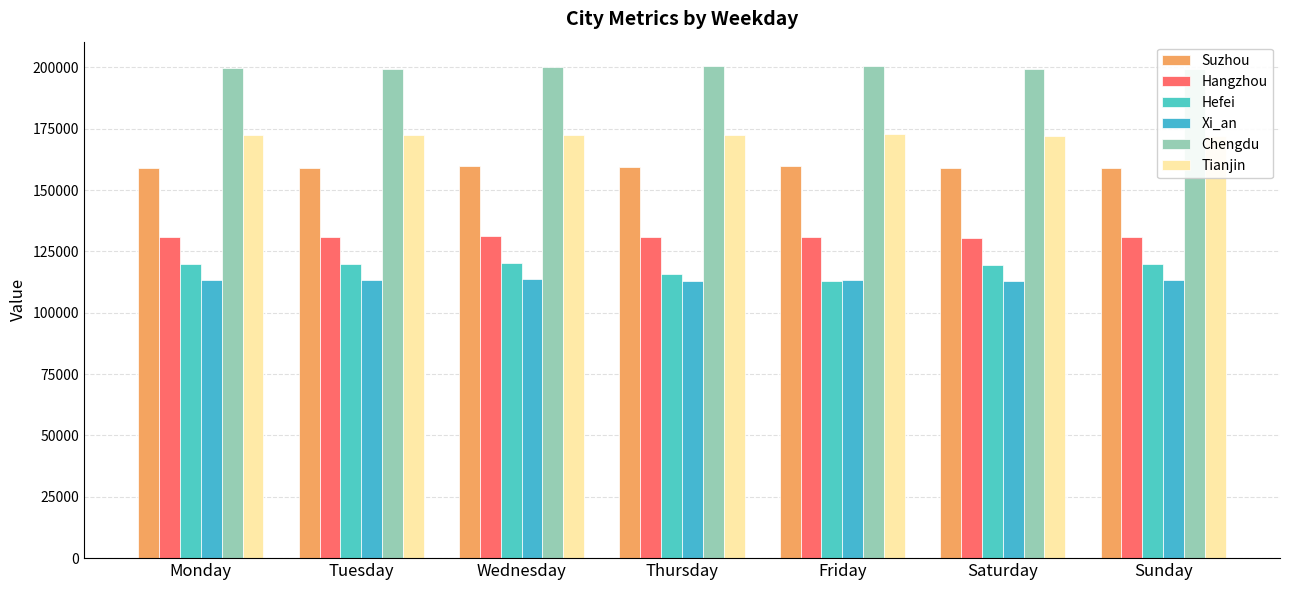

What is the difference between the Hefei values at Sunday and Friday?

6634